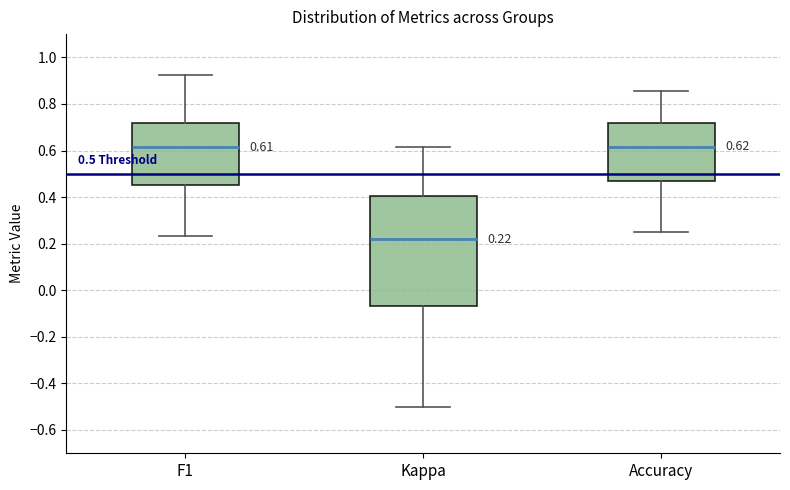

Which box is the tallest, from its lower edge to its upper edge?

Kappa